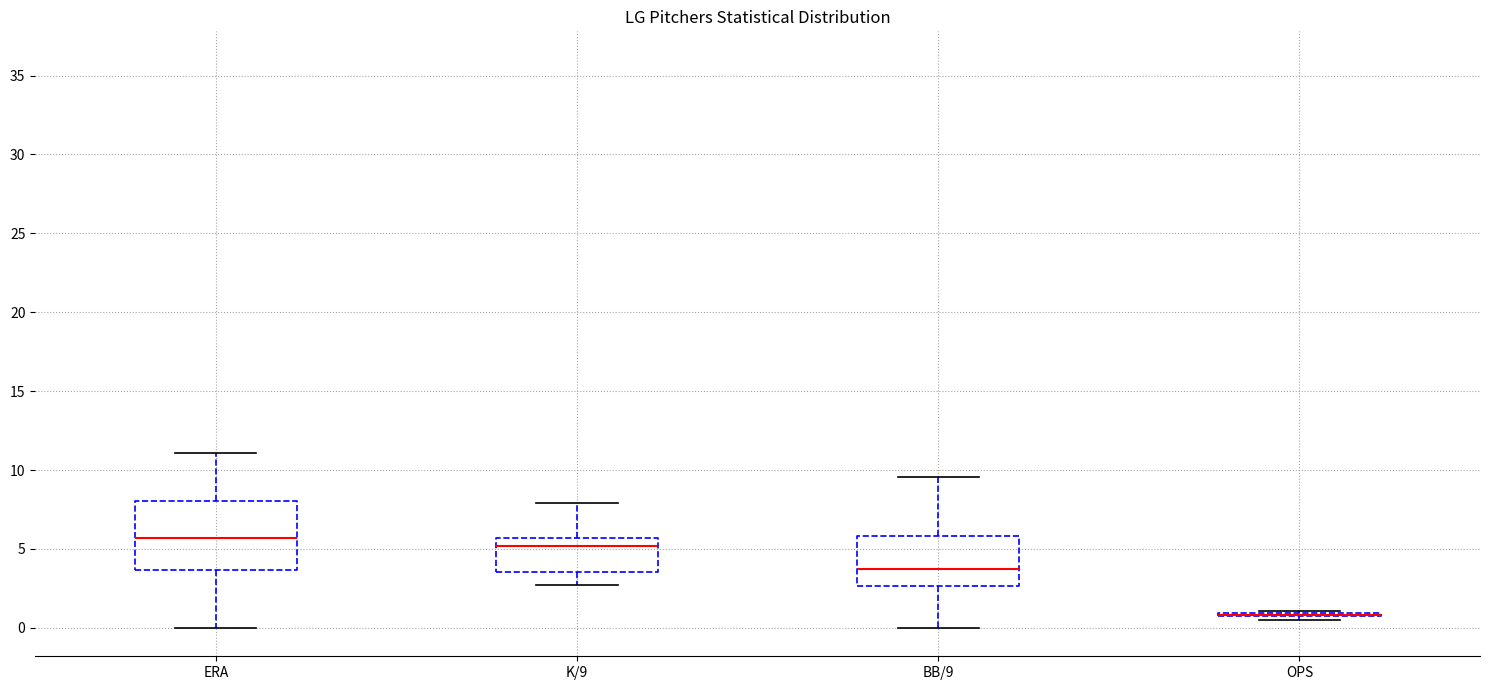

Reading left to right, transcribe this box plot: for each box, give where its median line is, the range the box spans, and where its two whiskers end, as read against the y-axis. The values are not printed on the chart, so give them approximately, as read against the axis.

ERA: median 5.5, box 3.5 to 8.0, whiskers 0.0 to 11.0
K/9: median 5.0, box 3.5 to 5.5, whiskers 2.5 to 8.0
BB/9: median 4.0, box 2.5 to 6.0, whiskers 0.0 to 9.5
OPS: box collapsed to a line at 1.0, whiskers 0.5 to 1.0